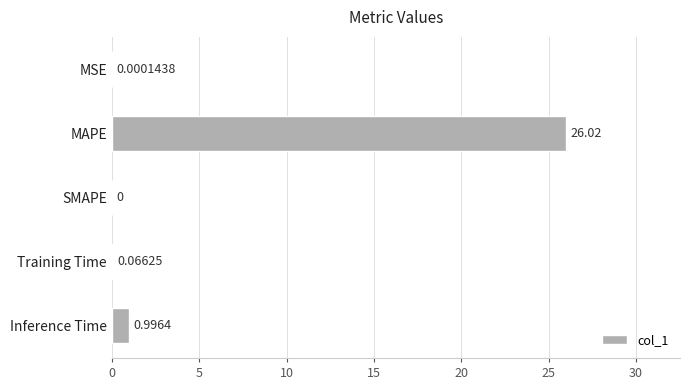

Where is the data nearest to the value 13?

Inference Time